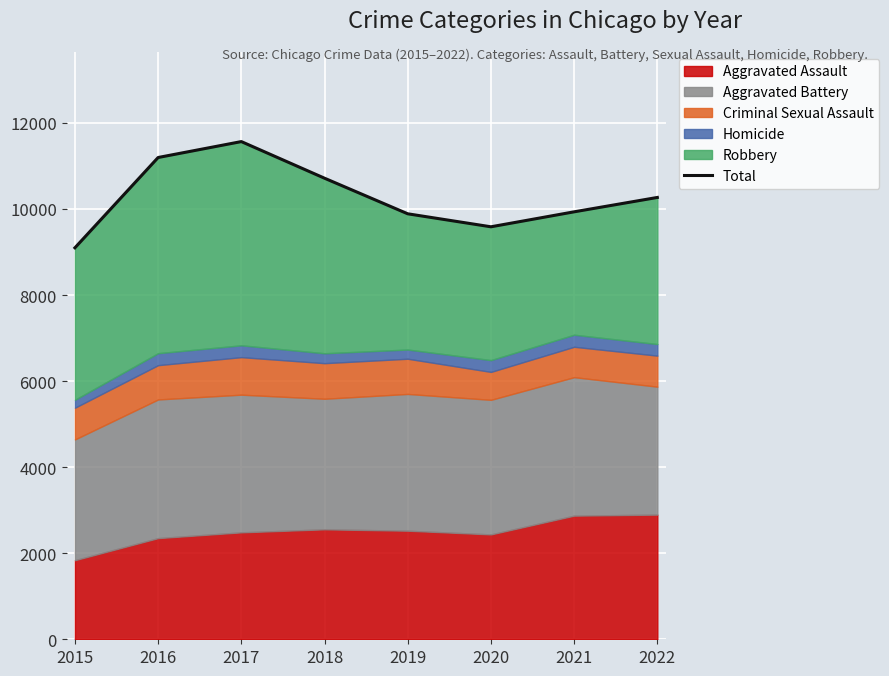

Is it true that the value at 2015 is 9097?

True